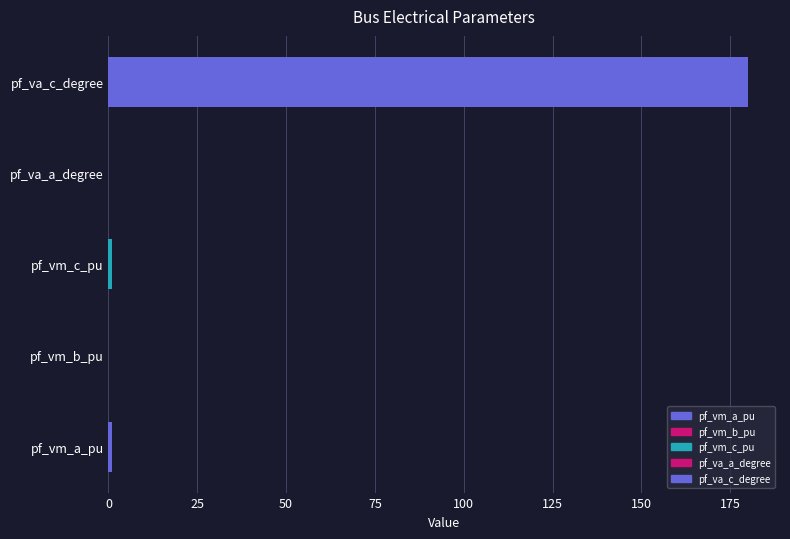

What is the value of the pf_vm_a_pu bar at the 3rd from the left?

1.0